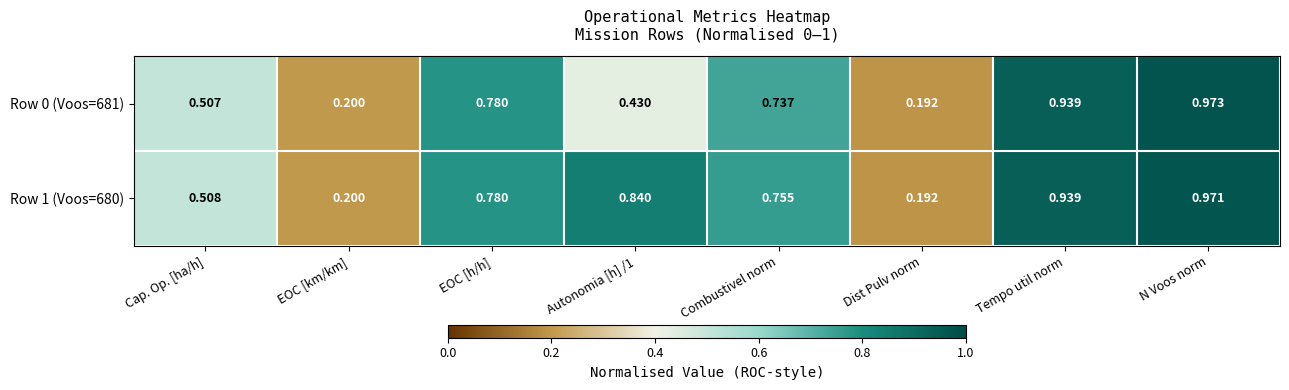

How many series are shown in this chart?

2